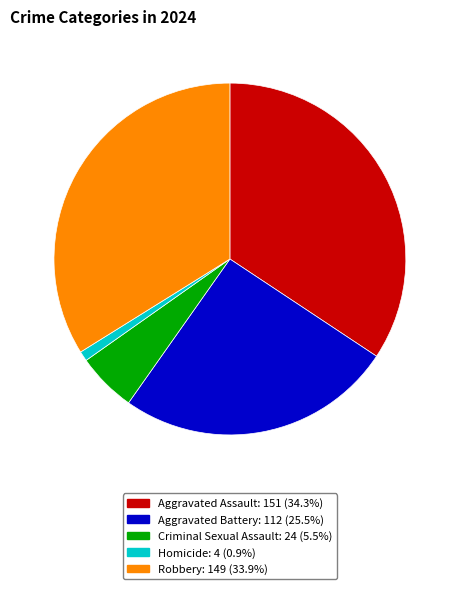

Do Homicide and Aggravated Assault together represent more than half of the pie?

No